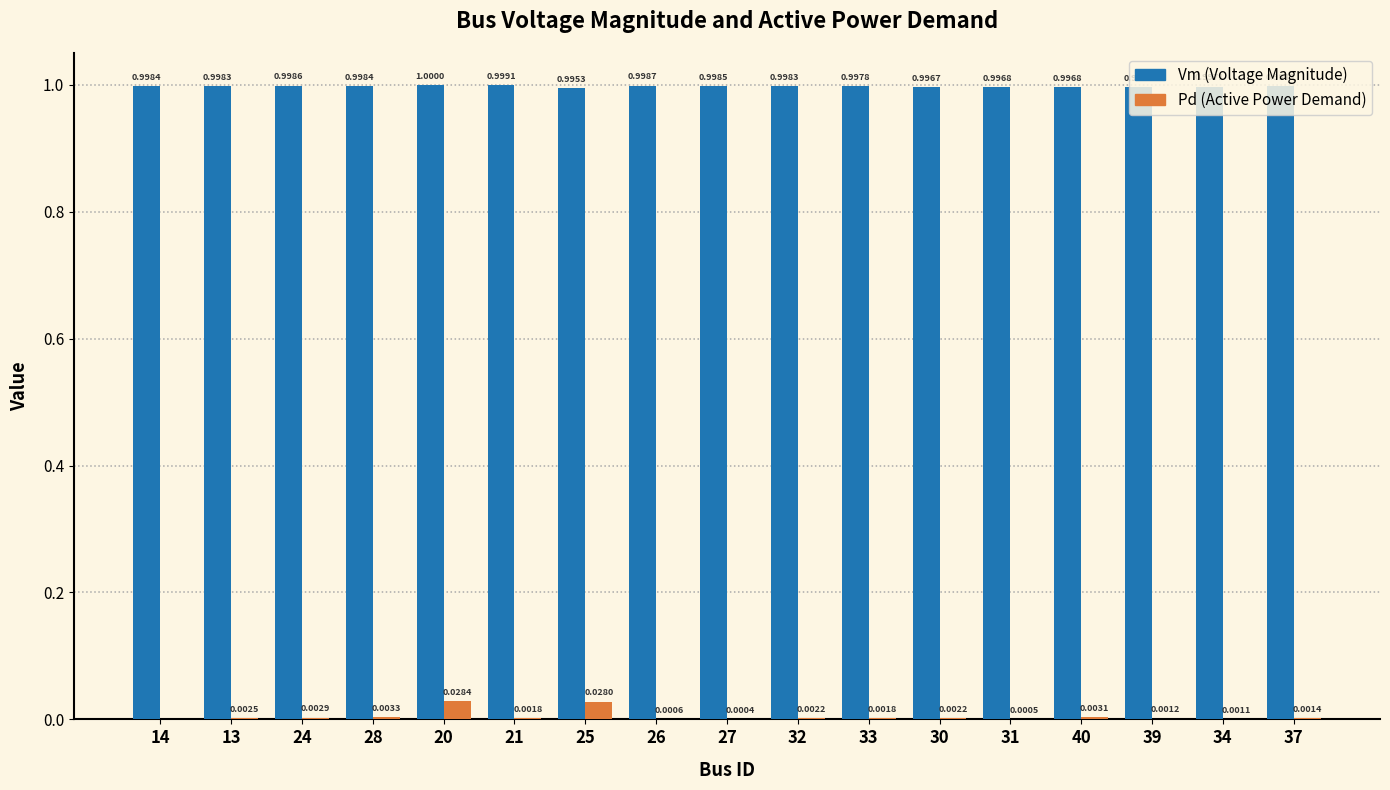

At which category is the sum across all series the highest?

20